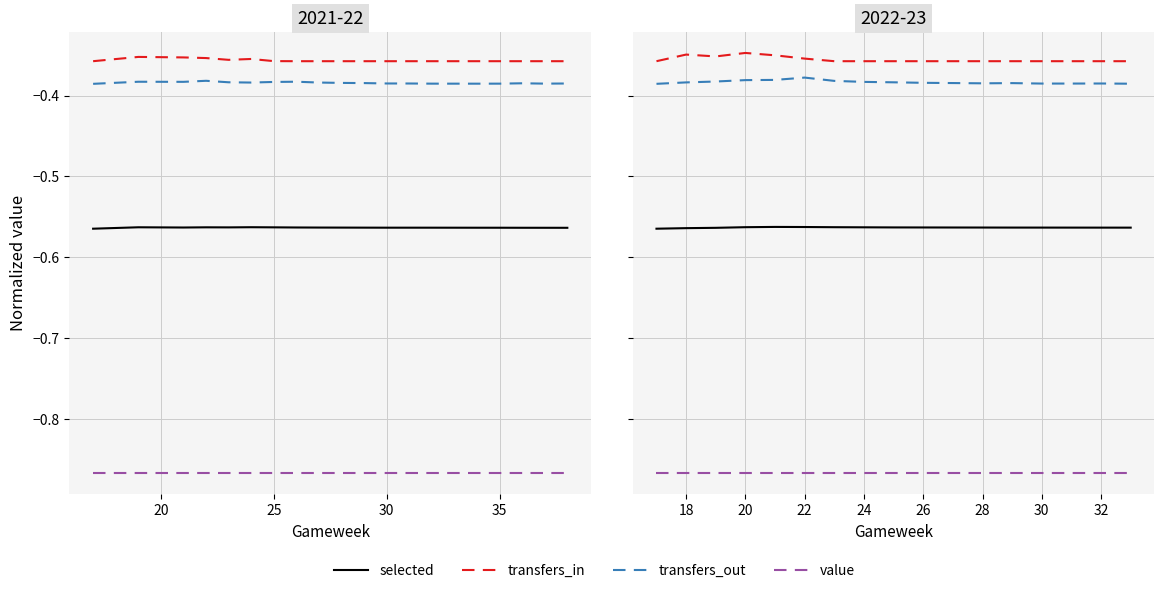

Is the value of transfers_in at 11 greater than the value of transfers_out at 6?

Yes